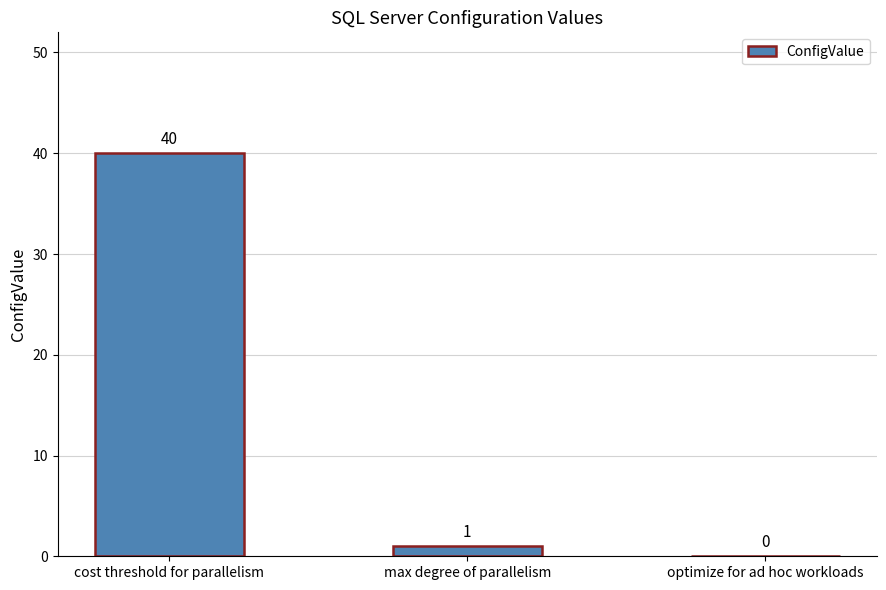

Where does the data first go above 1?

cost threshold for parallelism